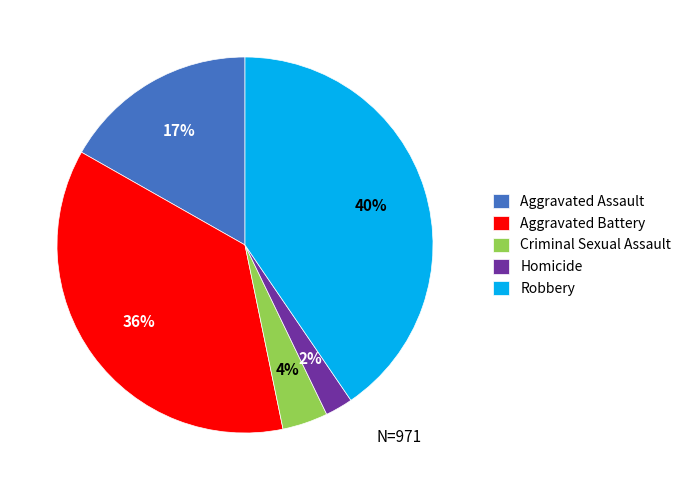

To the nearest percent, what is the difference between the Homicide and Criminal Sexual Assault slice percentages?

2%